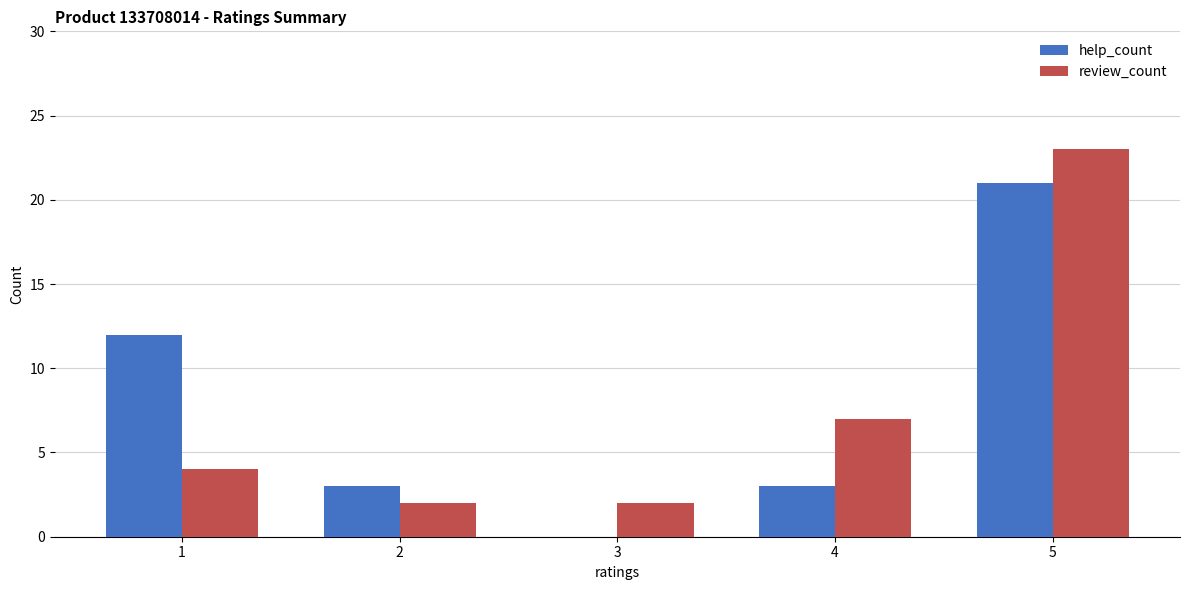

Is the value of help_count at 5 greater than the value of review_count at 1?

Yes